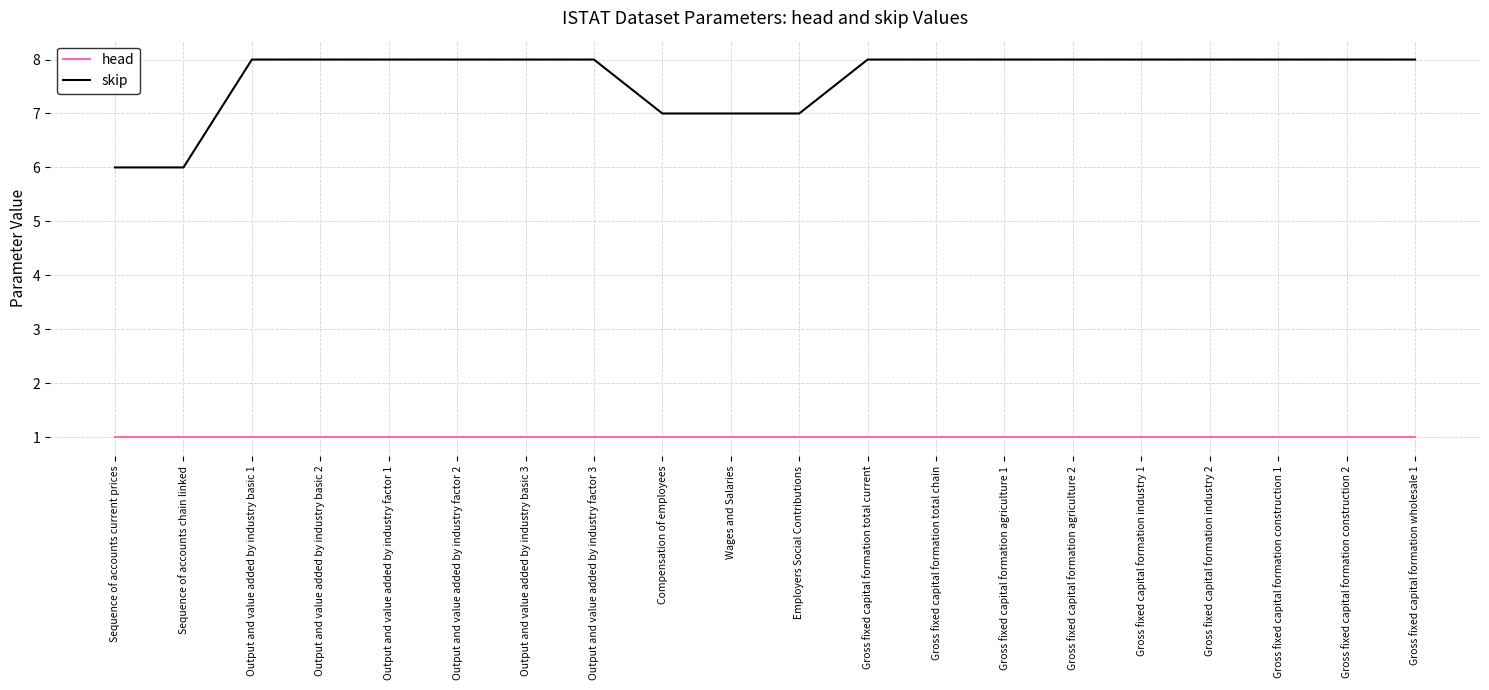

What position from the right is Output and value added by industry factor 3?

13